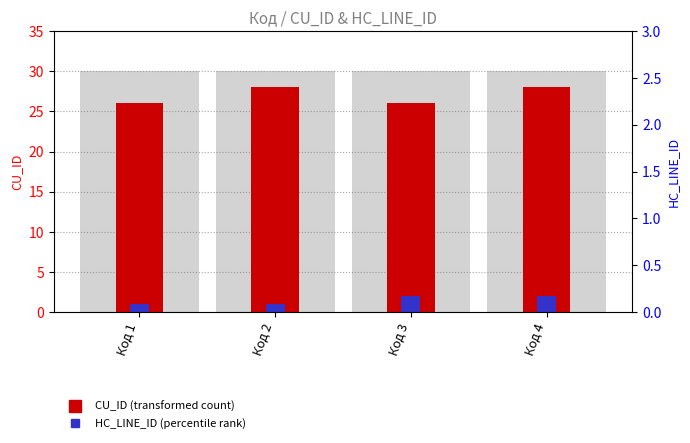

How many bars are there in each group?

2